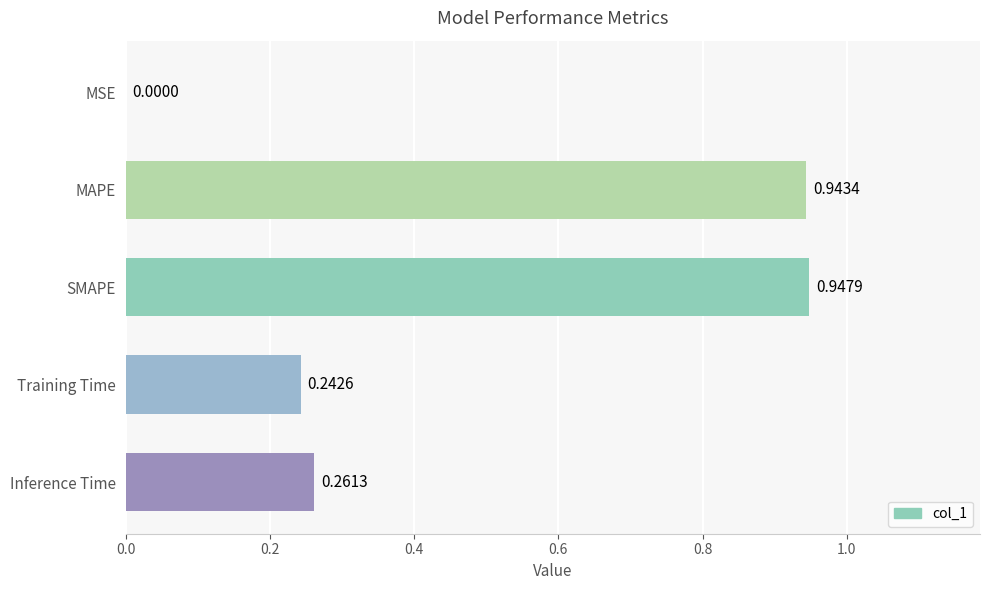

At which label is the value closest to 0?

MSE